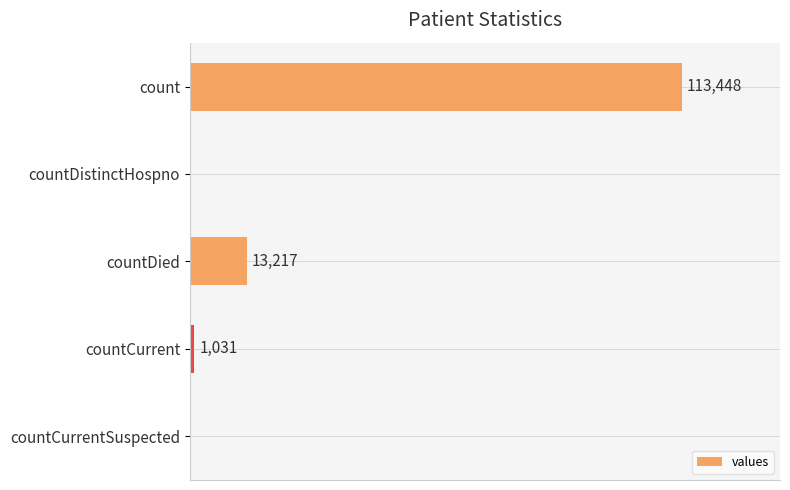

Between count and countCurrent, which is larger?

count